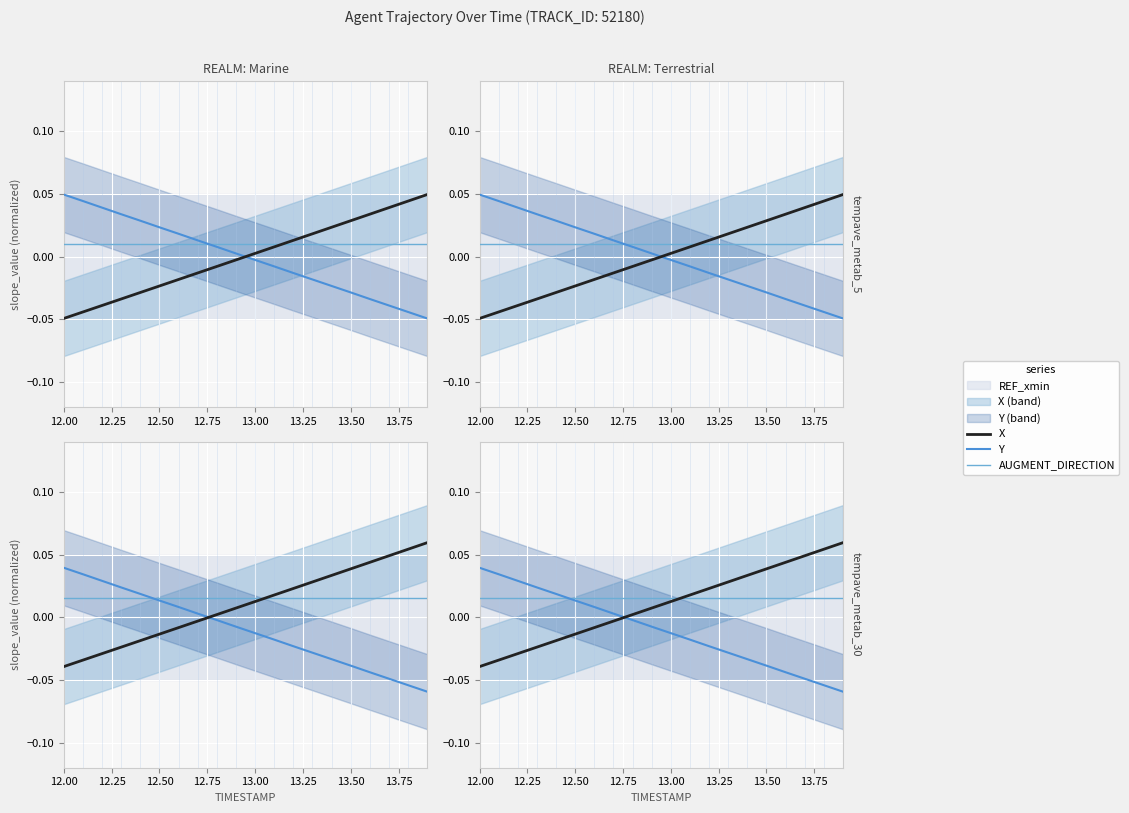

Is it true that Y equals 0.0 at 12.50?

True